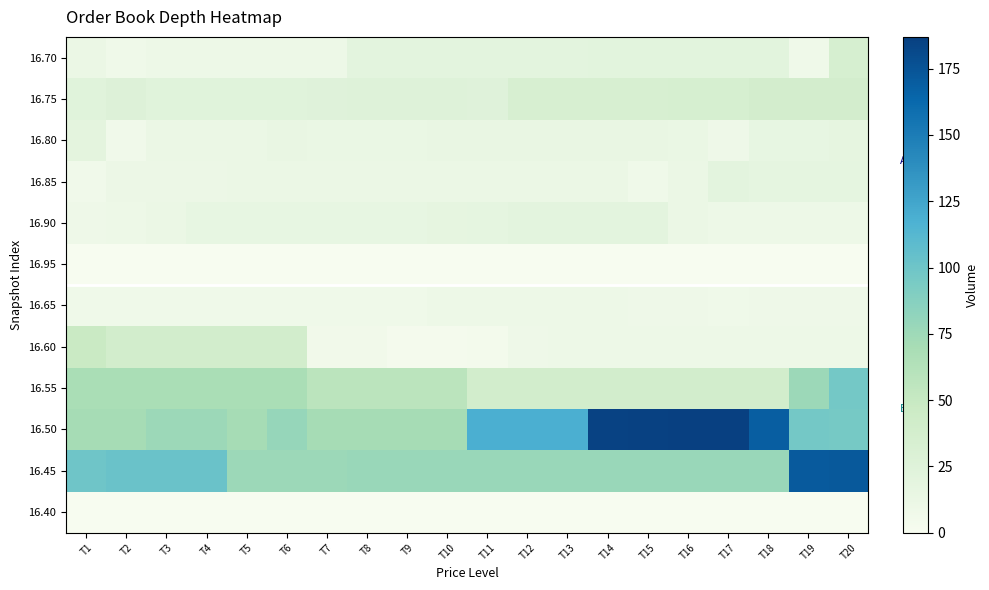

At how many categories does at least one series exceed 183?

4